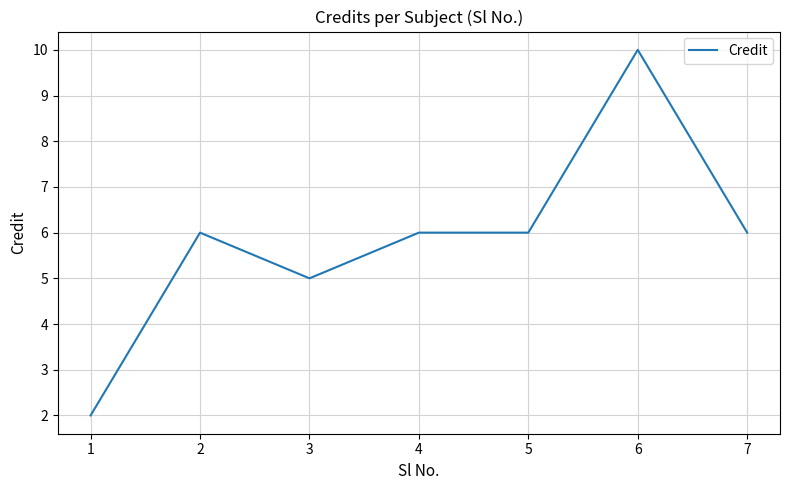

True or false: the data shows 2 at 1.

True